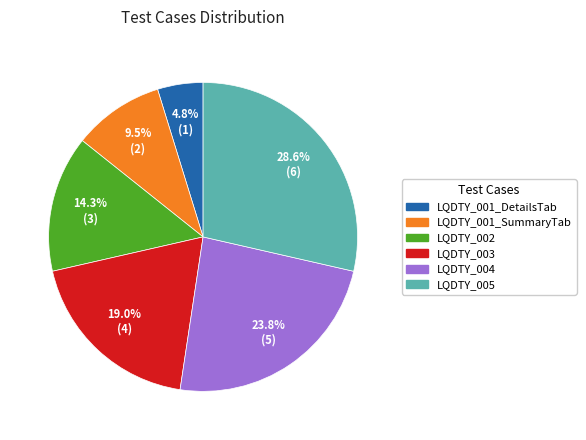

The LQDTY_005 slice represents 29% of the pie. True or false?

True